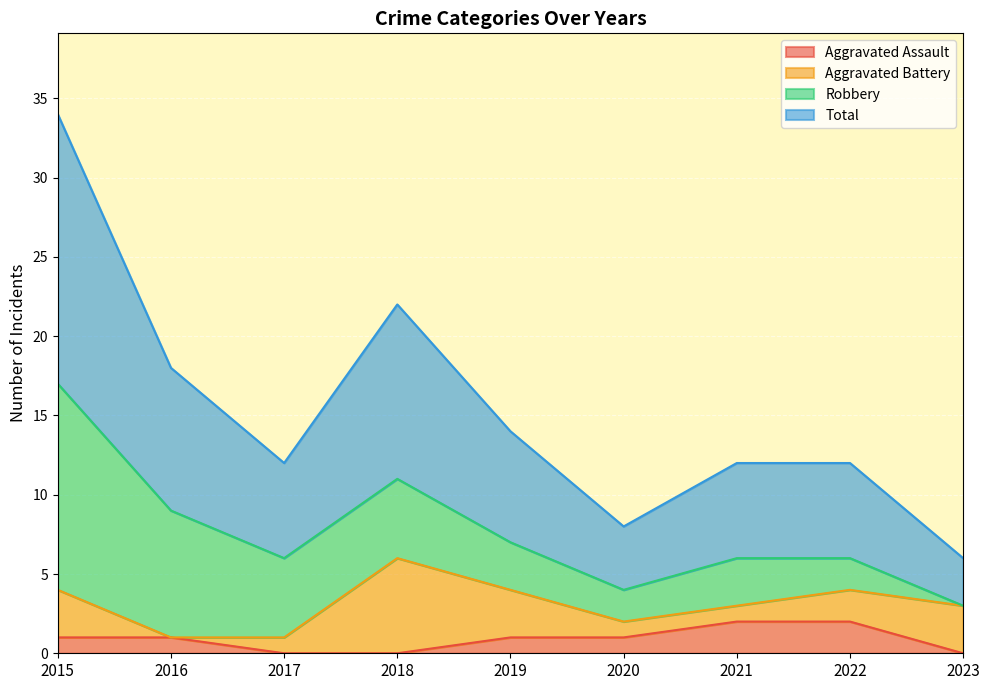

What is the difference between the Aggravated Assault values at 2017 and 2015?

1